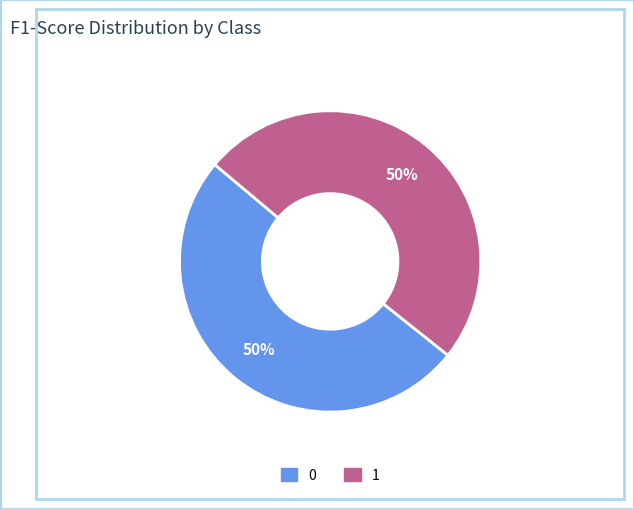

How many slices are in this pie chart?

2